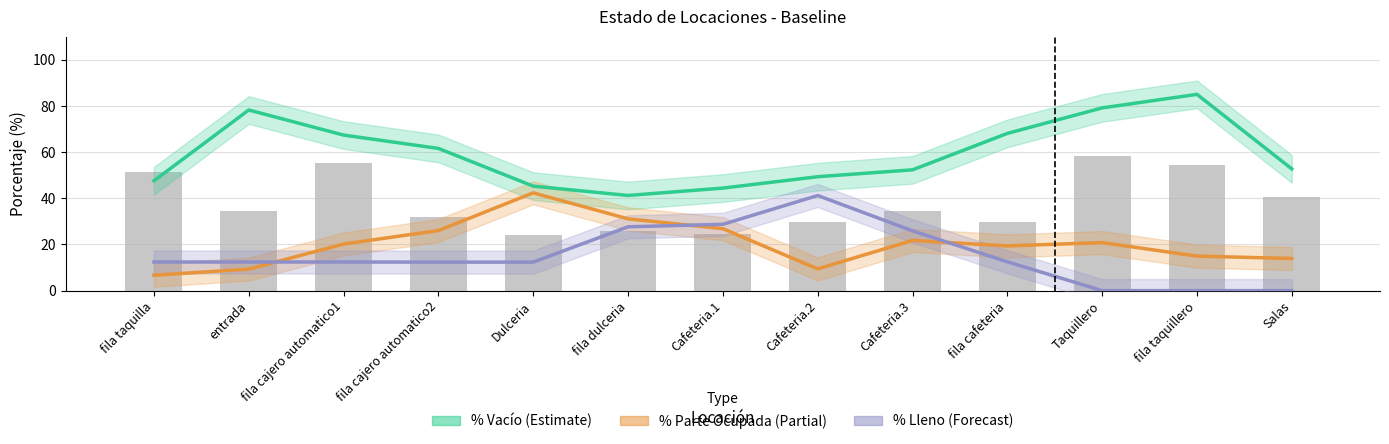

What is the value of the % Vacío (Estimate) bar at the 10th from the left?

68.1